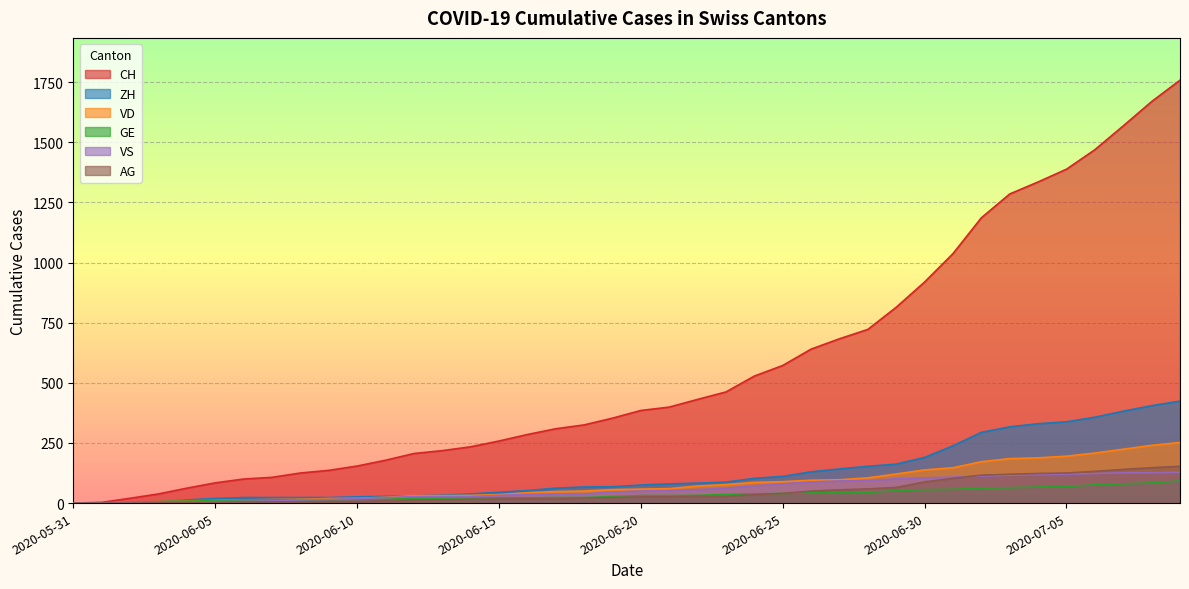

Is it true that VS equals 86 at 2020-07-06?

False